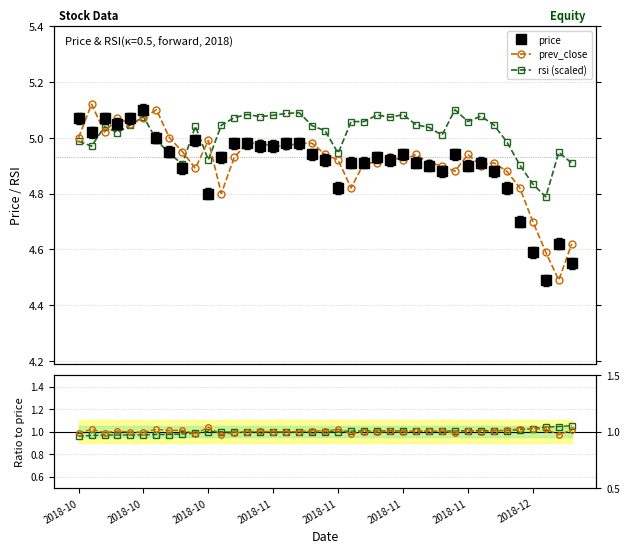

Where does the prev_close / price series first go above 1?

2018-10